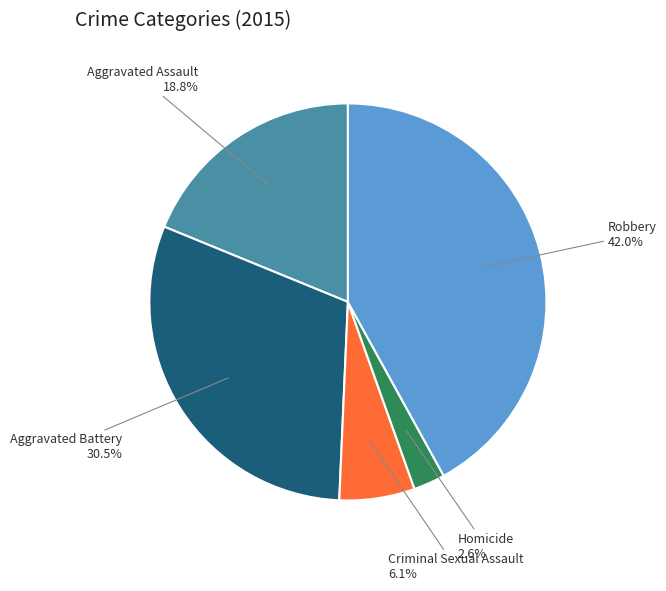

Is Aggravated Assault the majority of the pie?

No